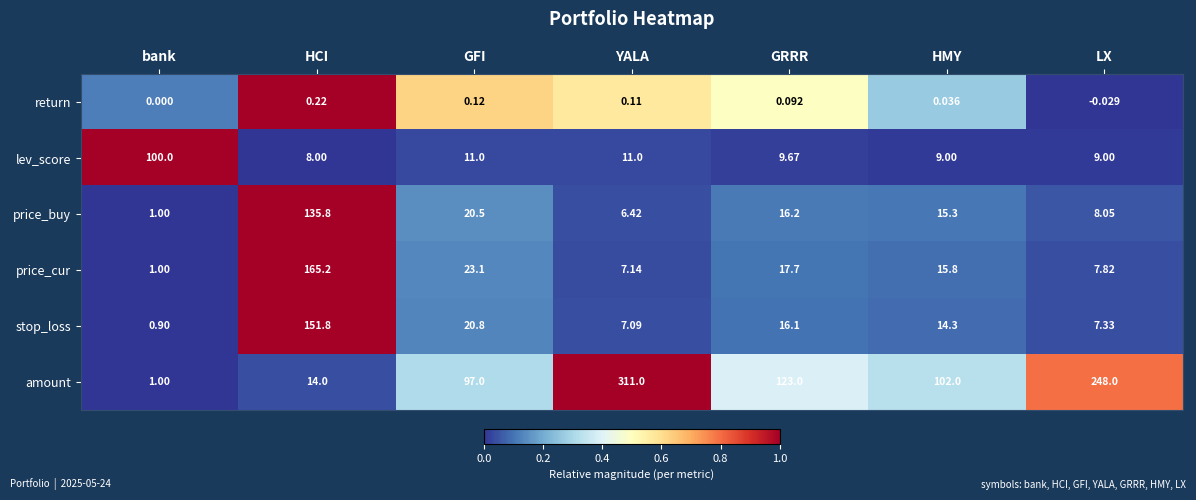

Is the value of stop_loss at bank greater than the value of lev_score at GRRR?

No